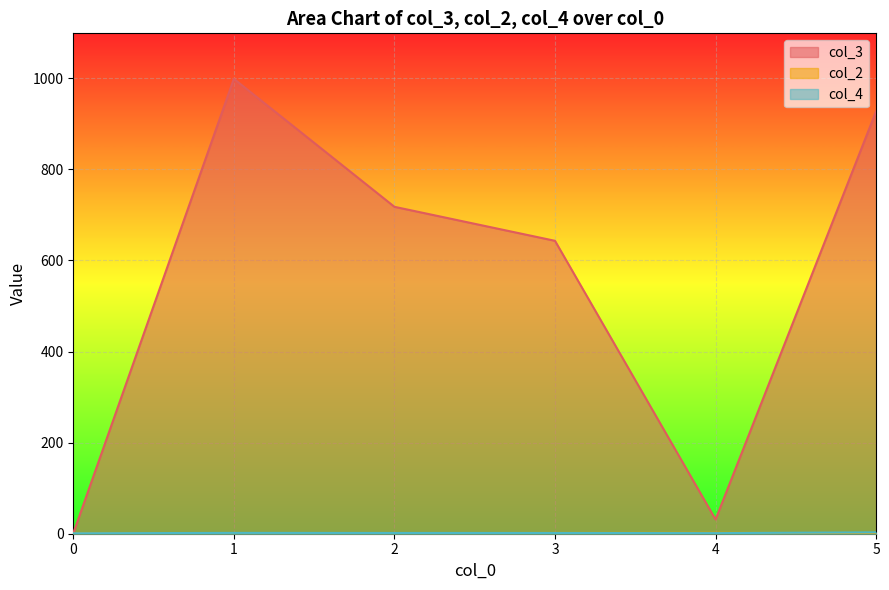

Which series has the widest spread of values?

col_3